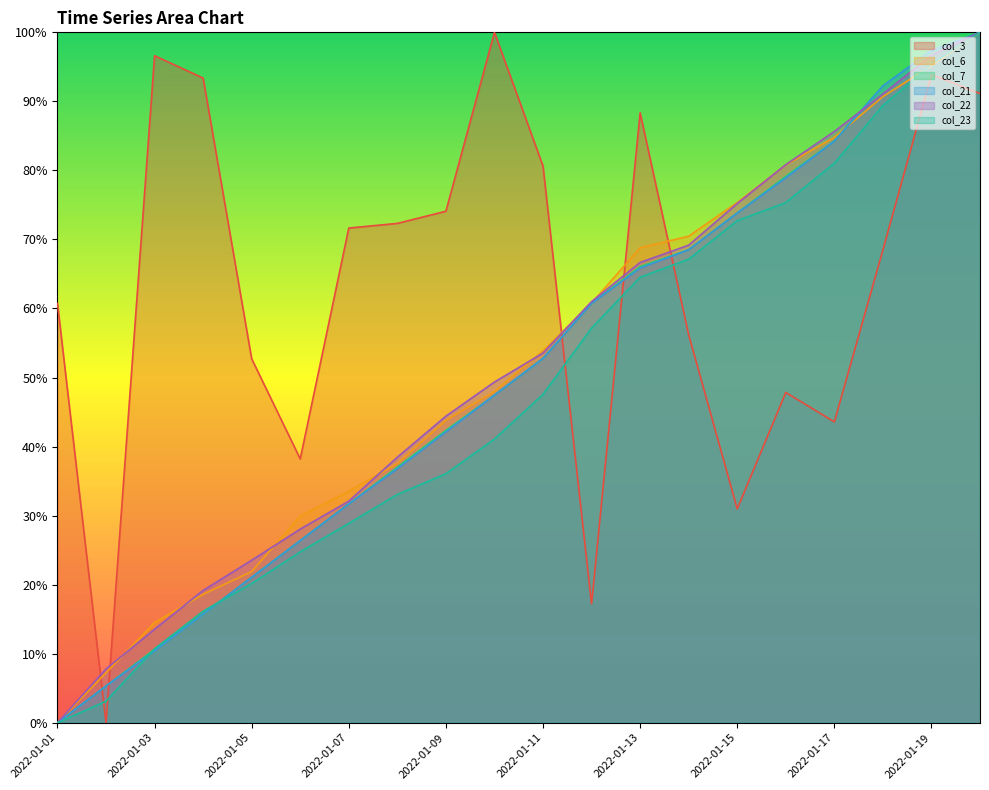

What is the difference between the col_22 values at 2022-01-04 and 2022-01-11?

34.4